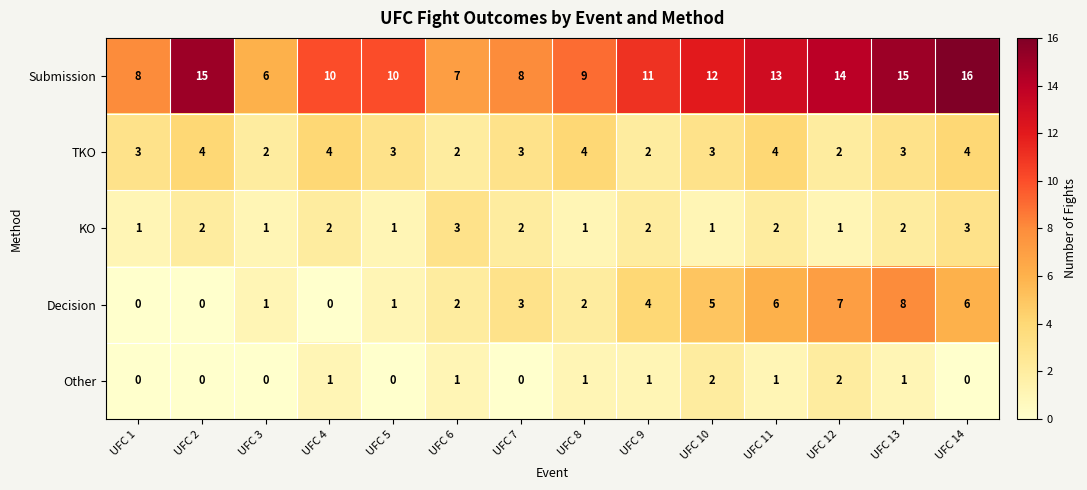

Between UFC 13 and UFC 14, which series saw the biggest shift?

Decision